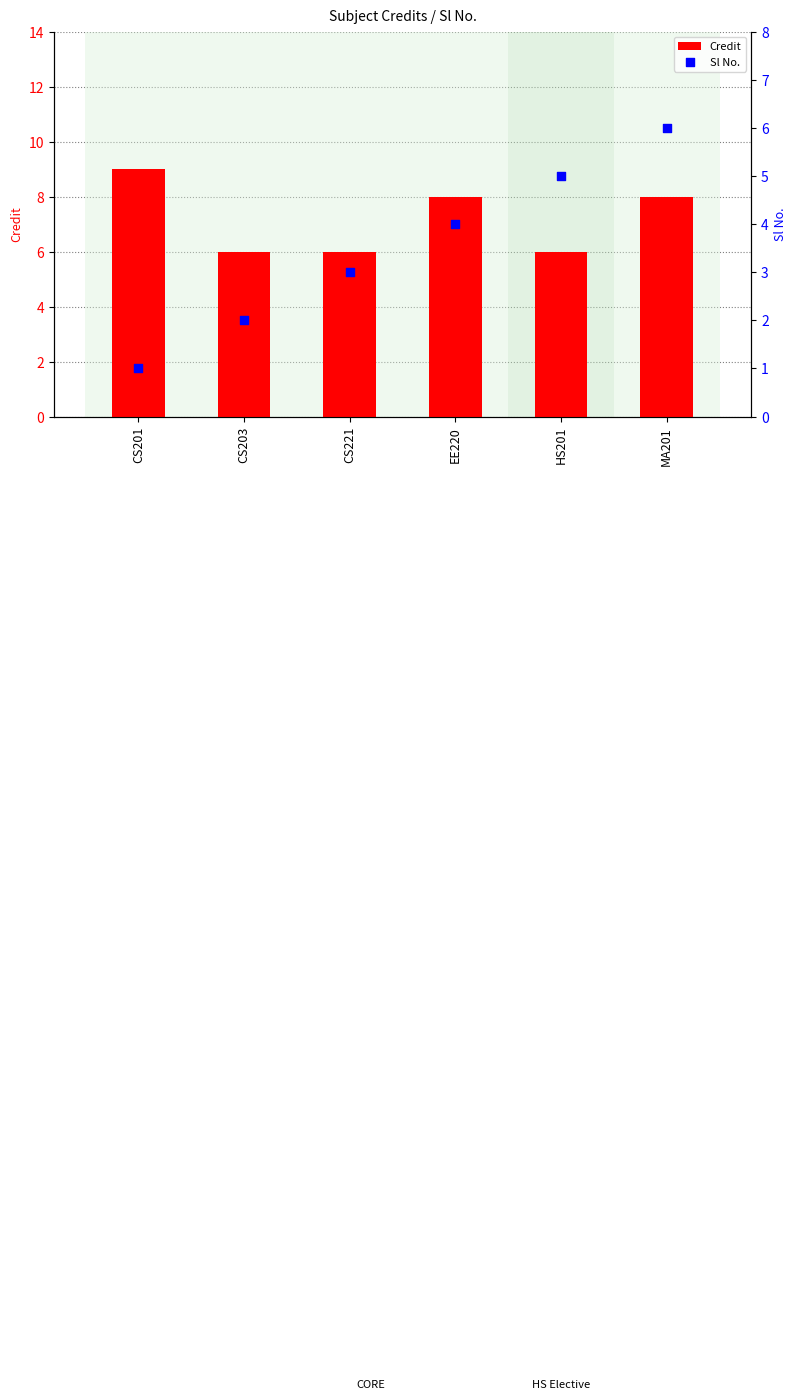

At how many categories does at least one series exceed 2?

6